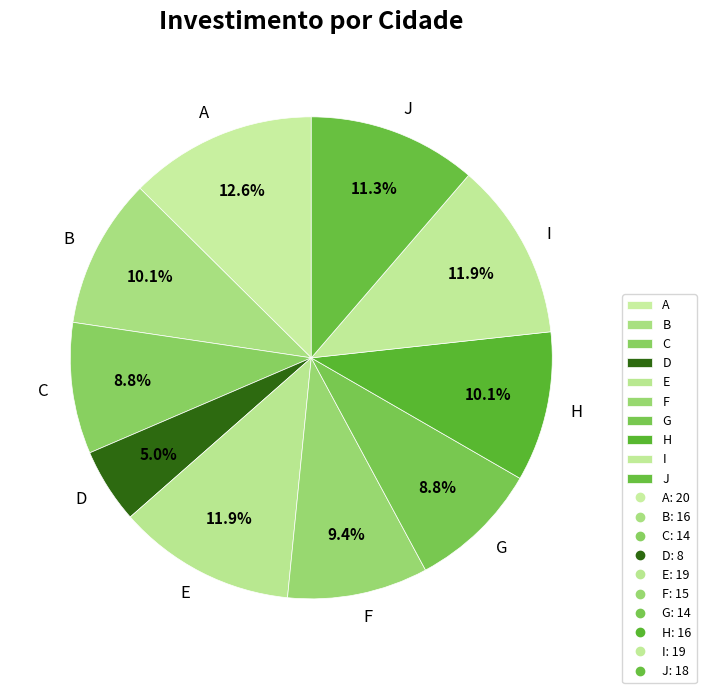

Is it true that D is 1% of the pie?

False